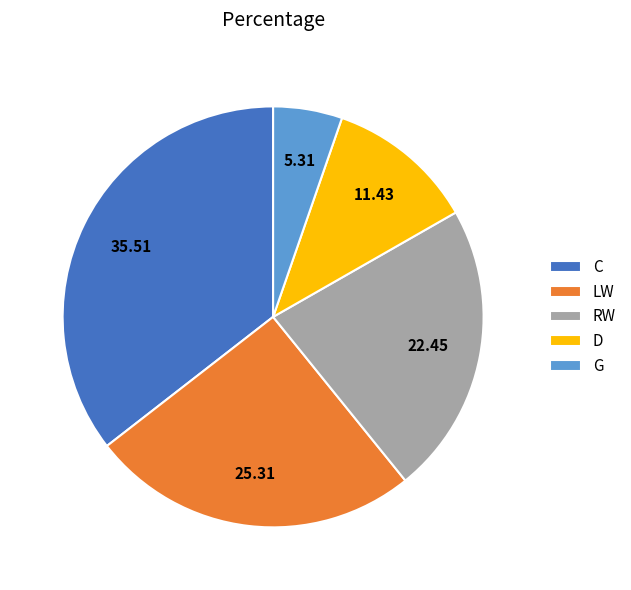

Rank the categories by value from lowest to highest.

G, D, RW, LW, C